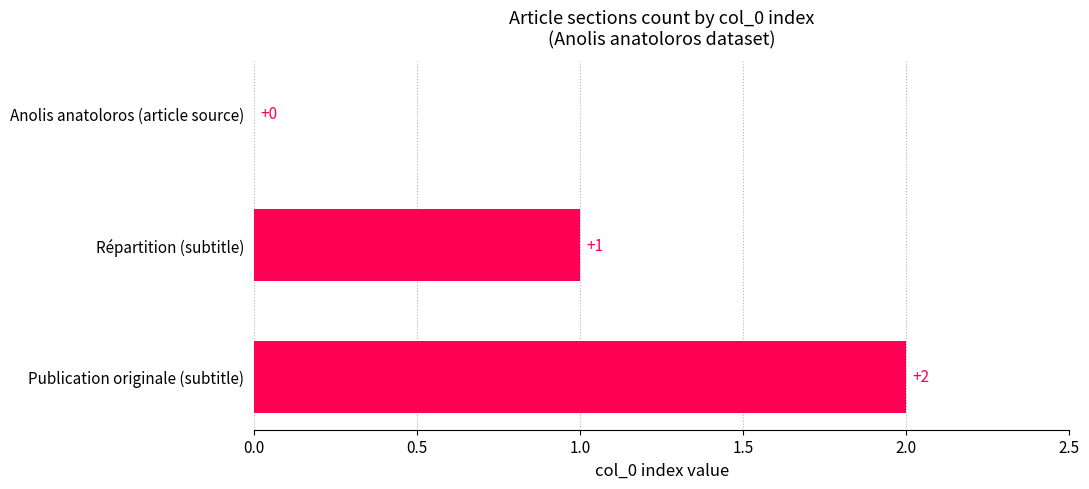

The chart shows a value of 2 at Publication originale (subtitle). True or false?

True